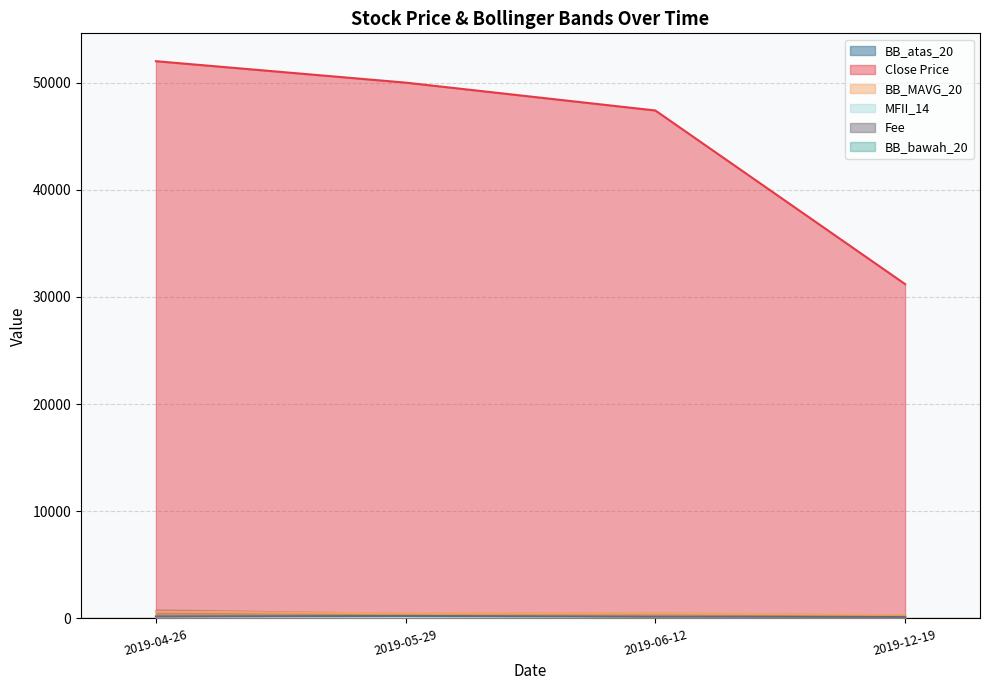

At which label does Close Price reach its peak?

2019-04-26